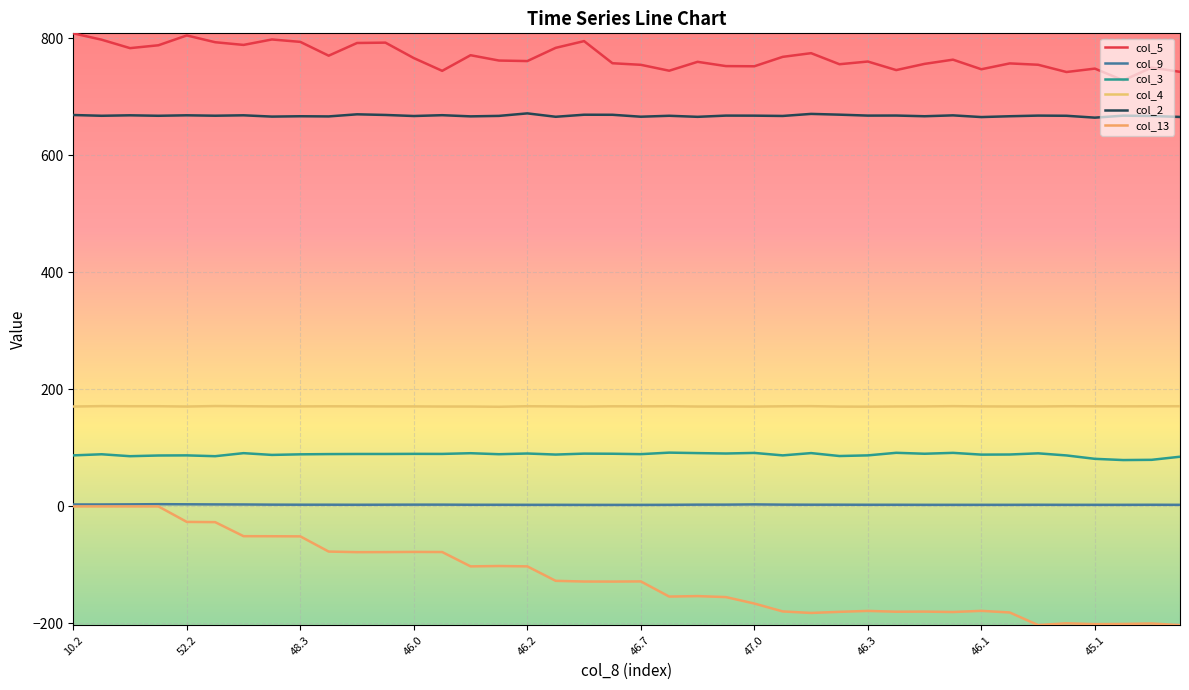

Where does the col_5 series first go above 762?

10.2